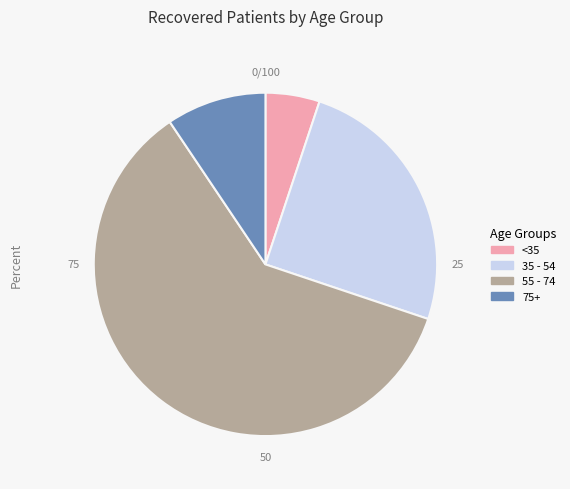

Does any single category account for the majority?

Yes